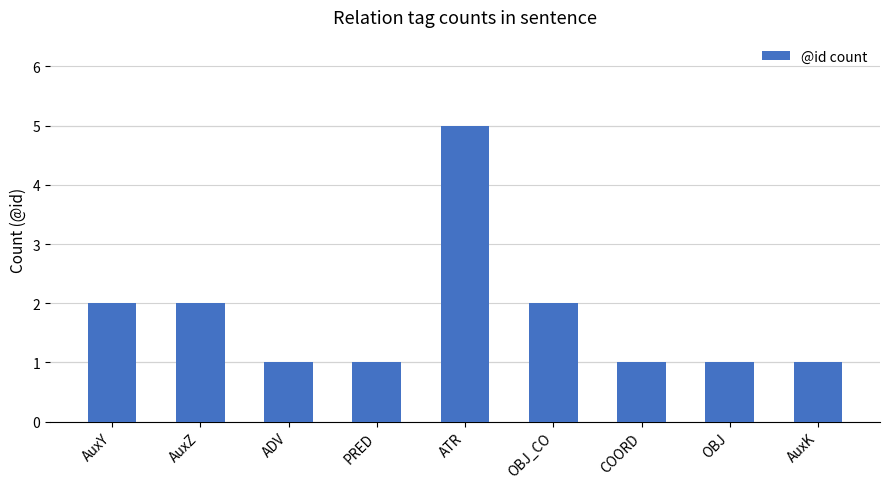

How many categories are shown in the chart?

9